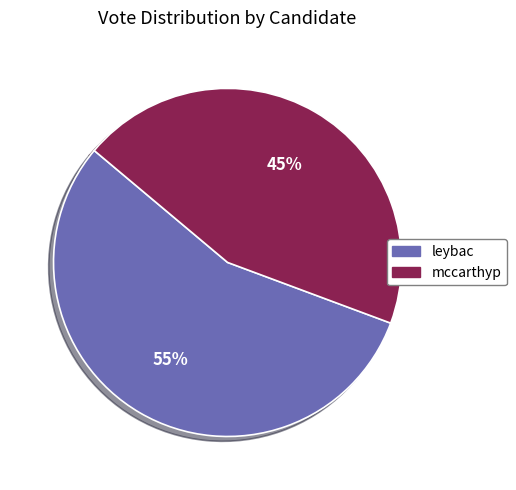

Which slice is the largest?

leybac